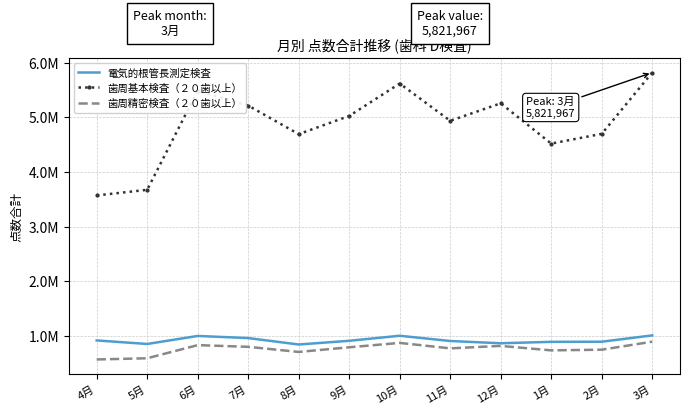

Reading left to right, what are all the values shown in this chart?

電気的根管長測定検査: 918542	853821	1000743	961824	844063	911959	1004249	908313	866773	892999	895138	1010795
歯周基本検査（２０歯以上）: 3572823	3675880	5490977	5218224	4695063	5028334	5621407	4939761	5258982	4522138	4700275	5821967
歯周精密検査（２０歯以上）: 570128	592410	832524	801804	707892	793138	873589	773454	818676	736648	749205	895673